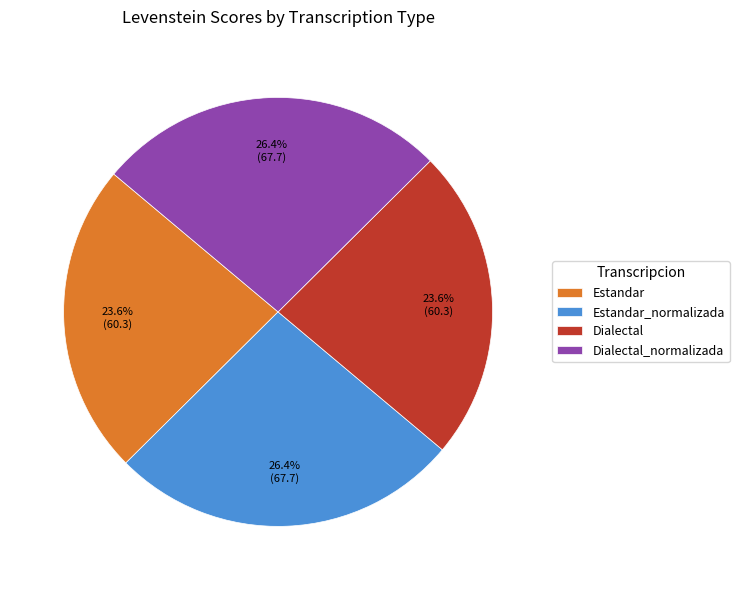

Does any single category account for the majority?

No